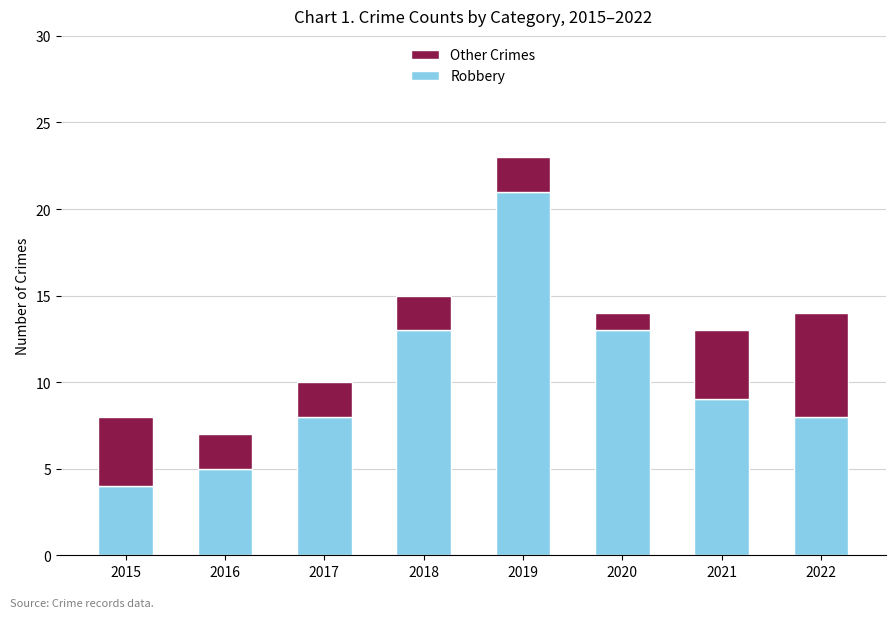

At which label does Robbery reach its peak?

2019